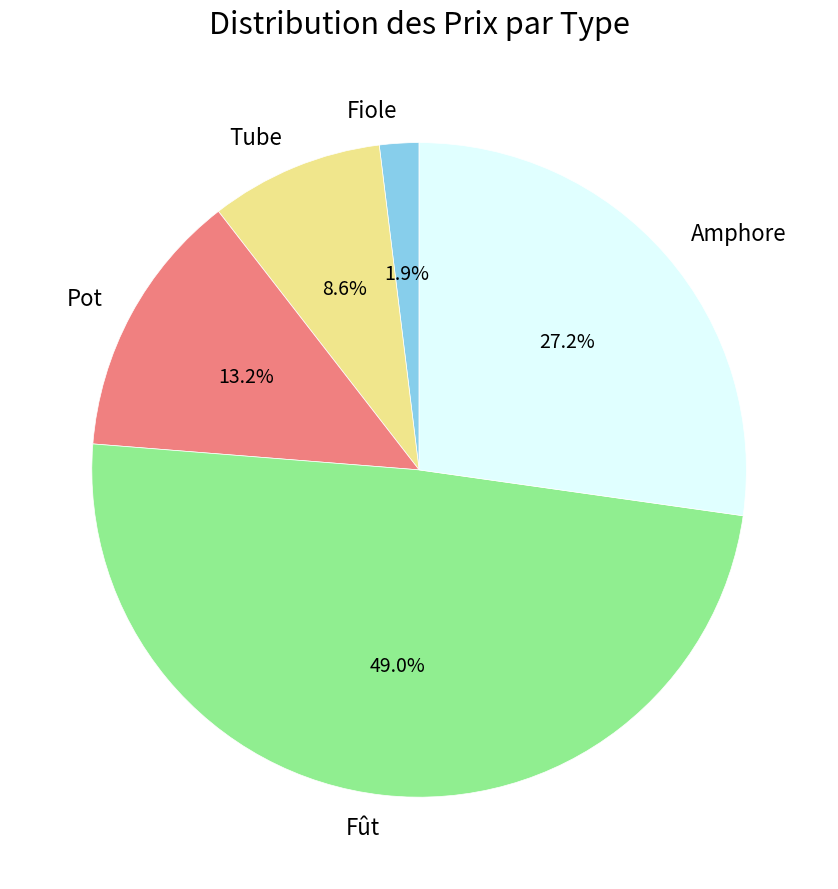

How many slices are in this pie chart?

5